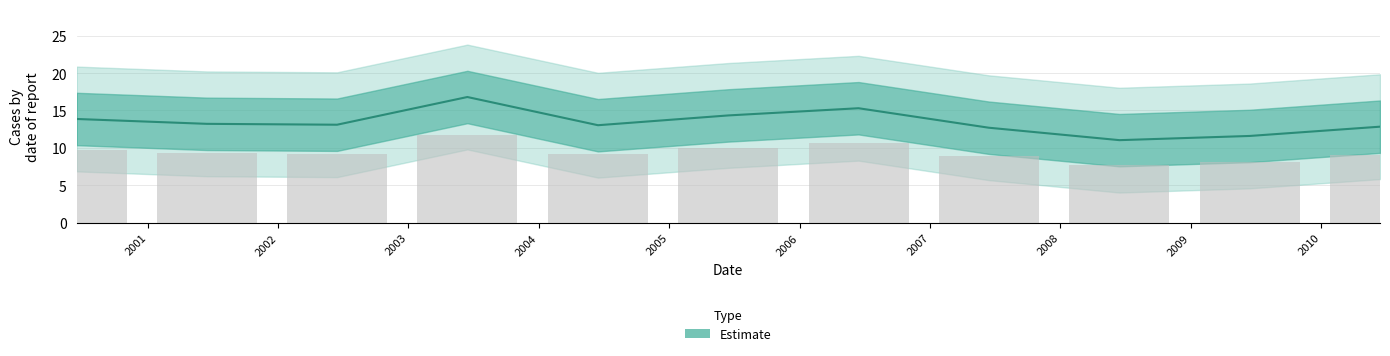

The chart shows a value of 16.8 at 2003-06-15. True or false?

True